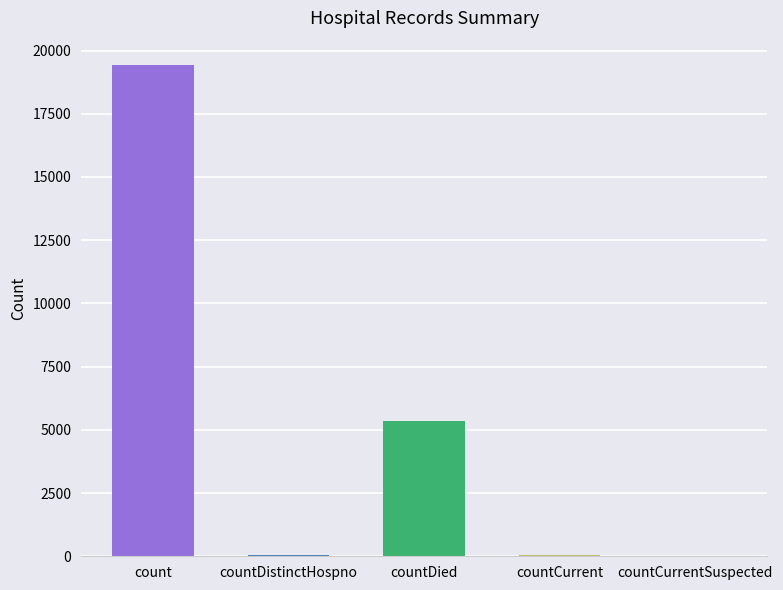

Where is the data nearest to the value 9710?

countDied